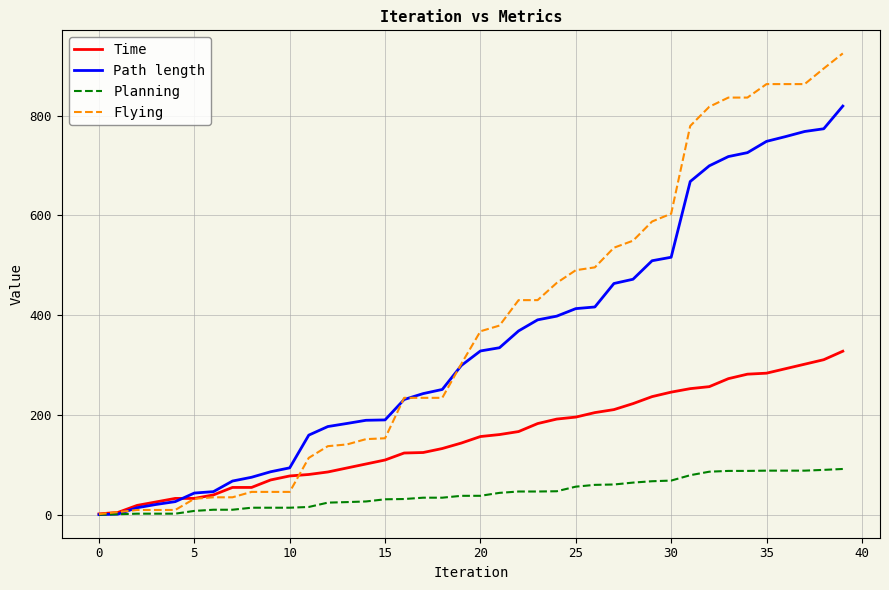

What is the maximum value shown in the chart?

924.8